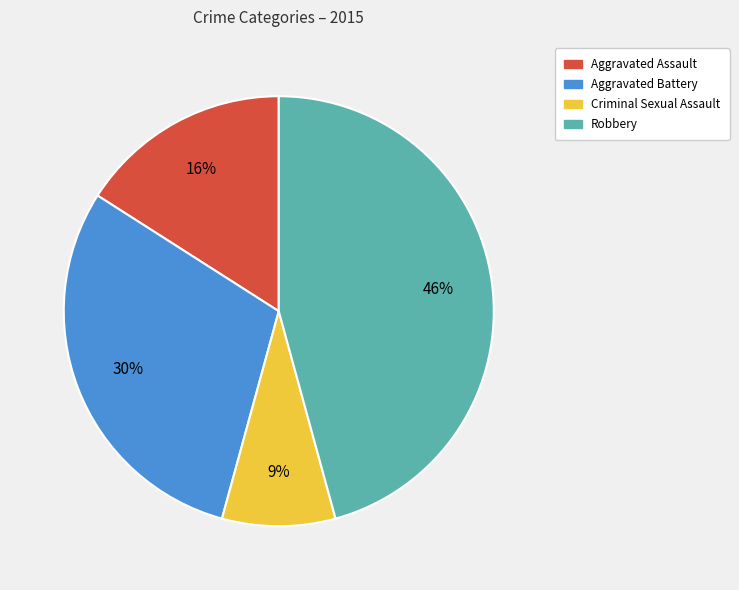

To the nearest percent, what is the difference between the largest and smallest slice percentages?

37%